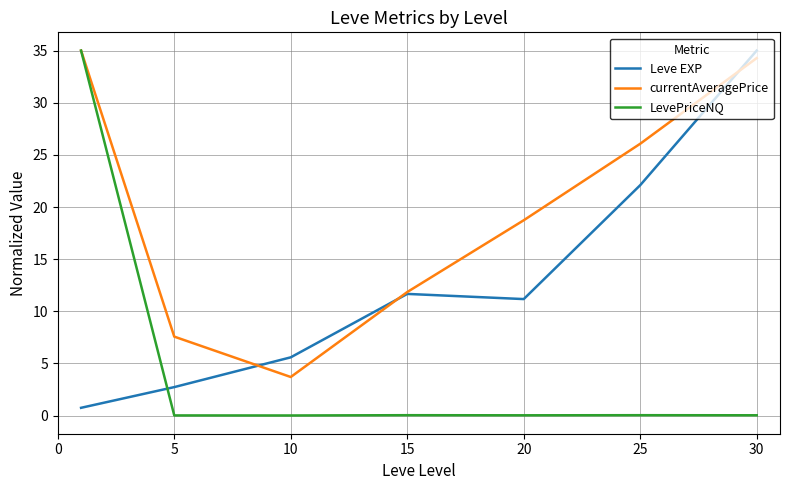

Which series has the largest total across all categories?

currentAveragePrice